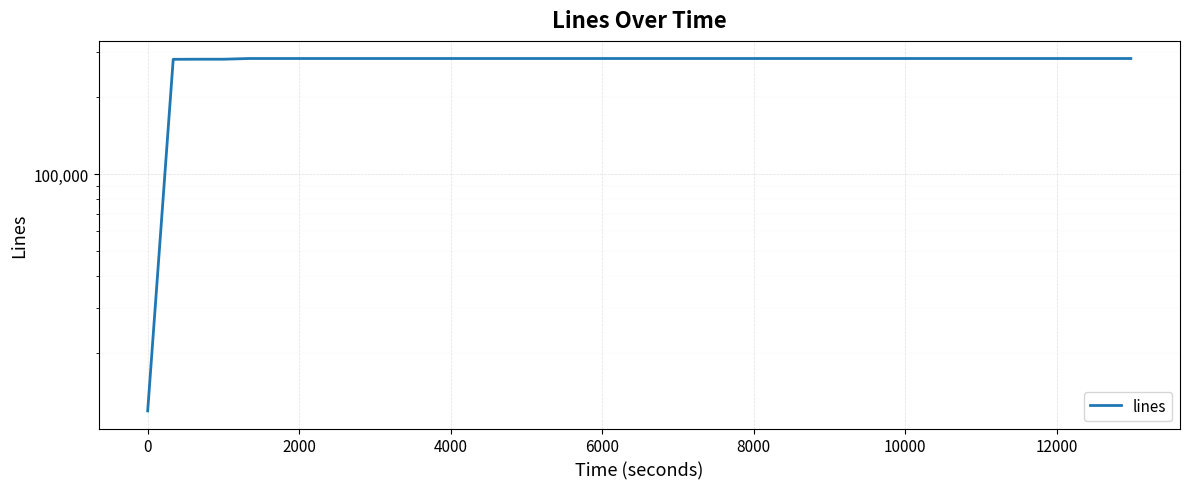

Does the chart display data point markers on the line(s)?

No